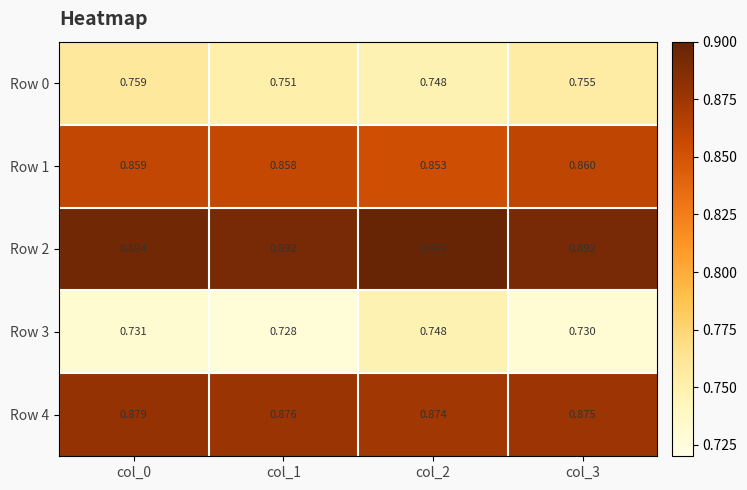

What is the difference between the highest and lowest values at col_2?

0.2